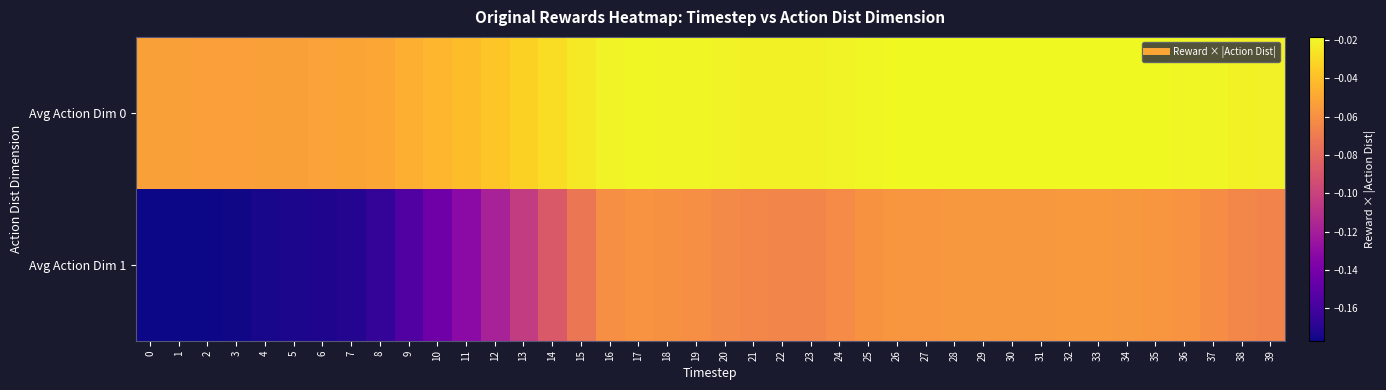

Which series has the largest total across all categories?

Avg Action Dim 0